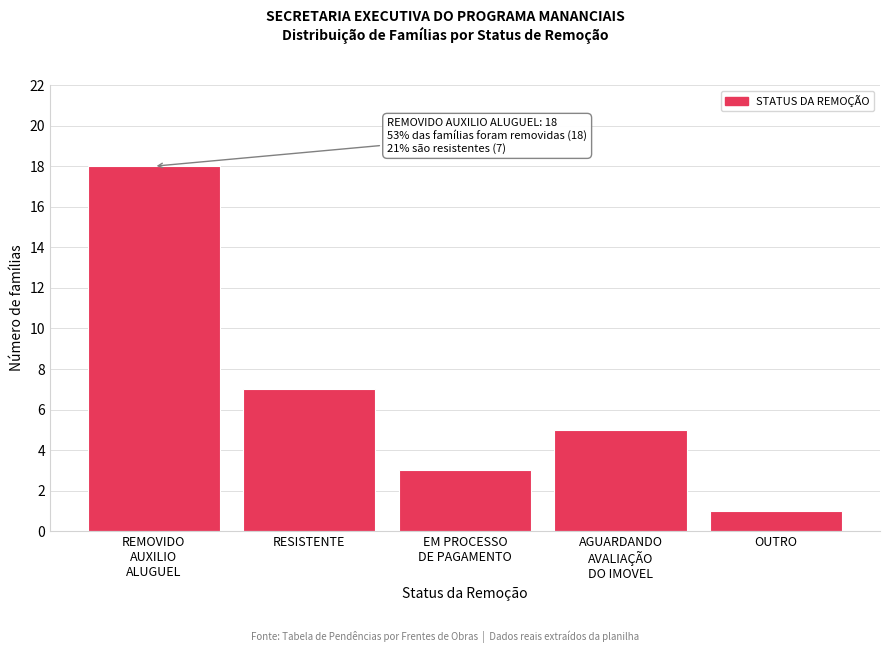

Reading left to right, list all the values displayed in this chart.

18	7	3	5	1